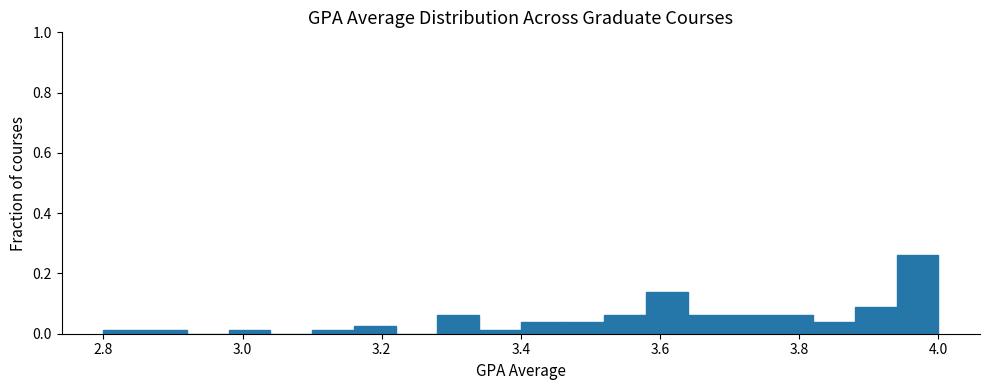

Around what value on the x-axis is the tallest bar? Give the approximate position of its centre, as read against the axis.

3.98